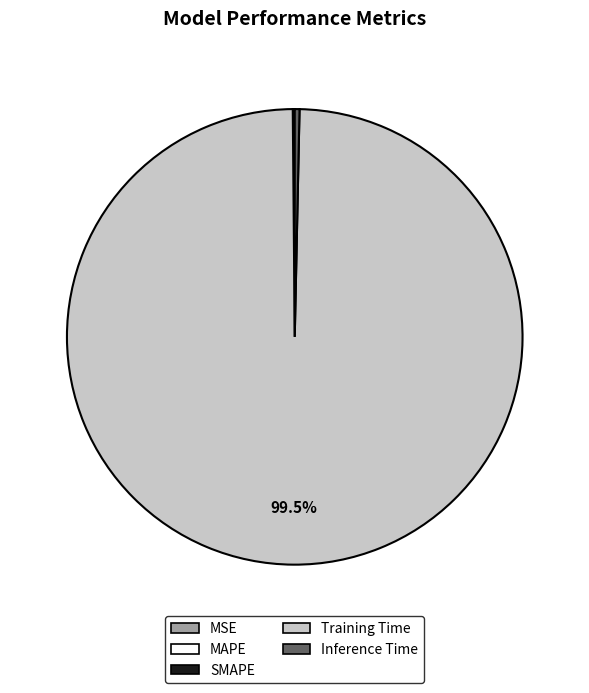

What is the largest slice in the pie chart?

Training Time